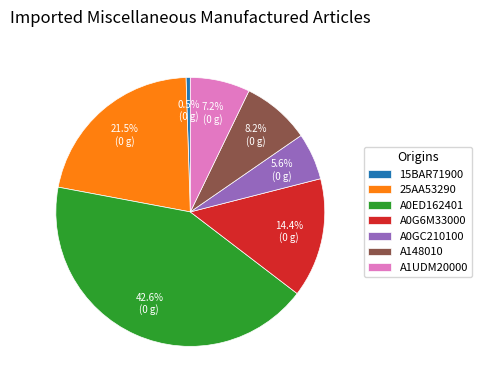

Between A0G6M33000 and A1UDM20000, which is larger?

A0G6M33000